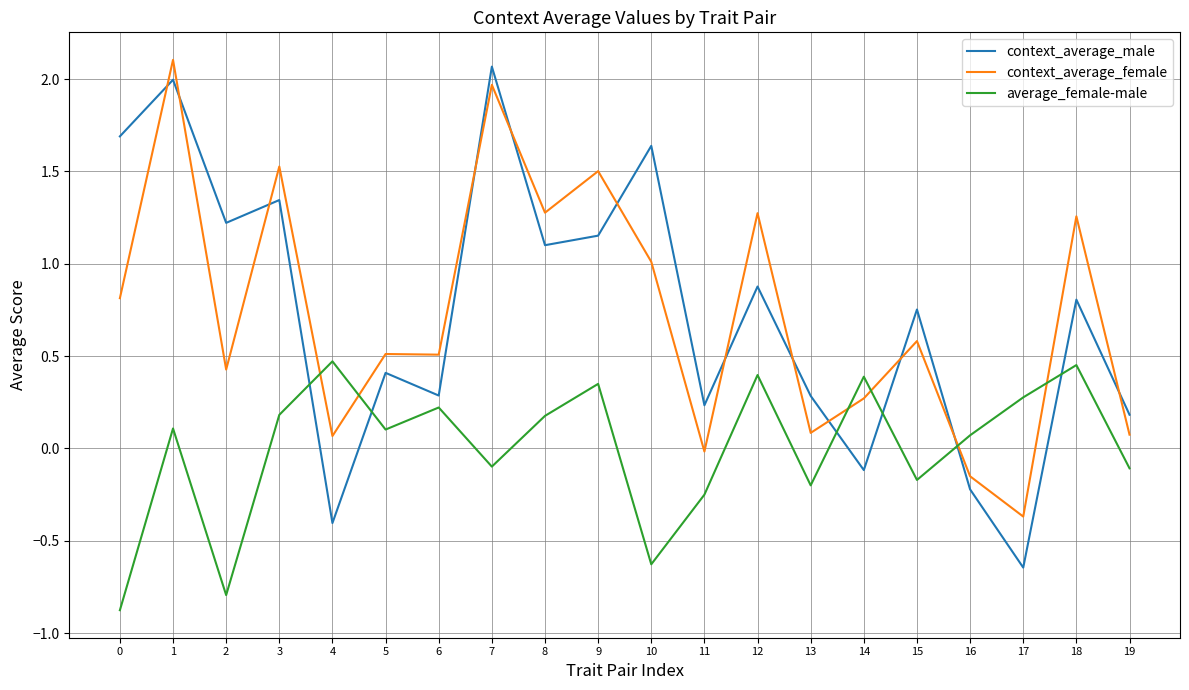

True or false: average_female-male and context_average_female cross at least once.

True